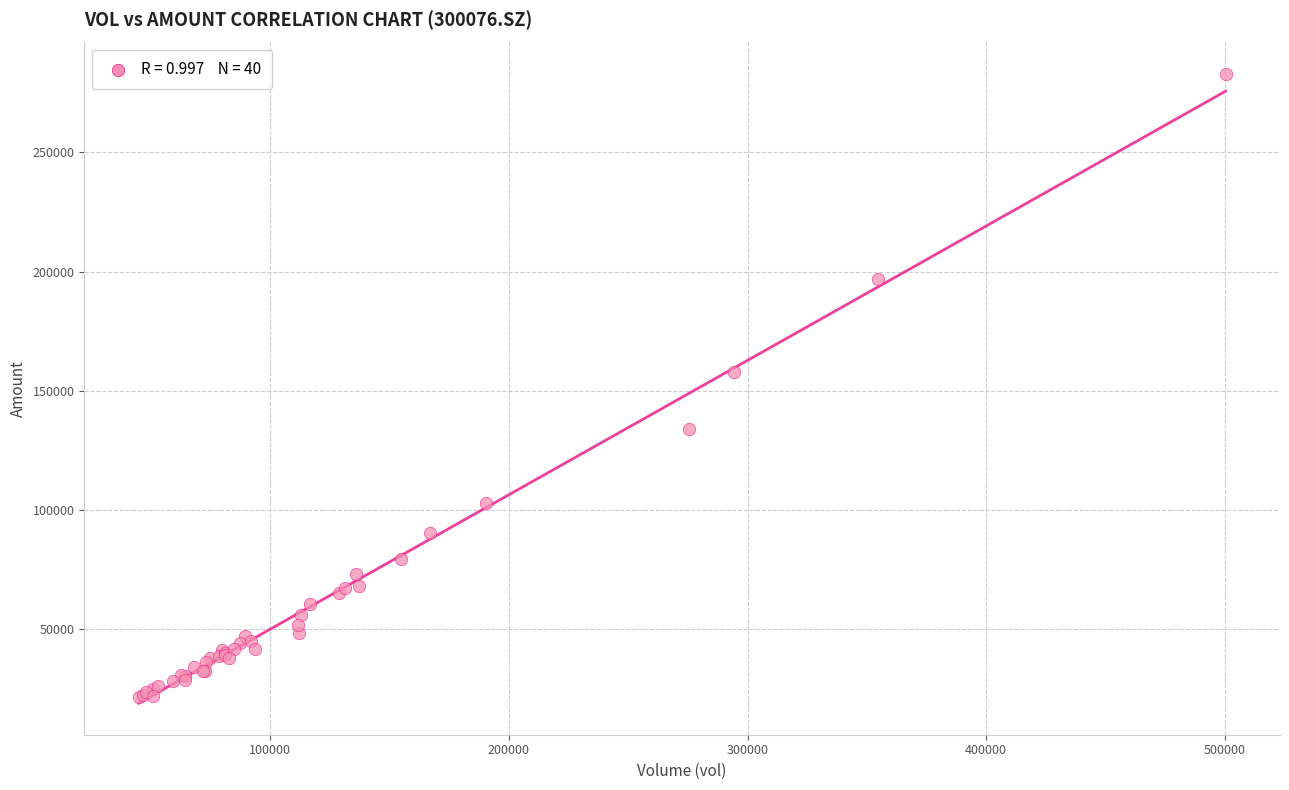

What Y value in the scatter plot is closest to 152288?

158065.6